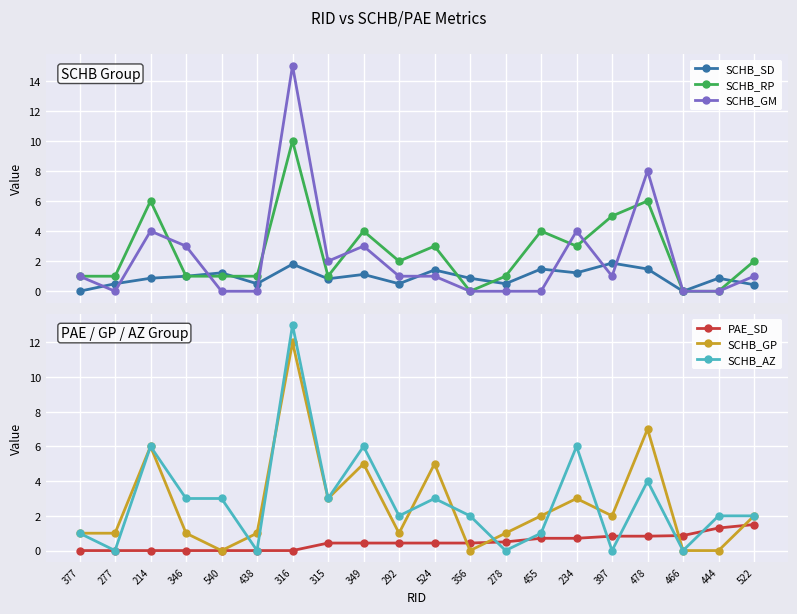

At which category does the chart reach its minimum across all series?

377